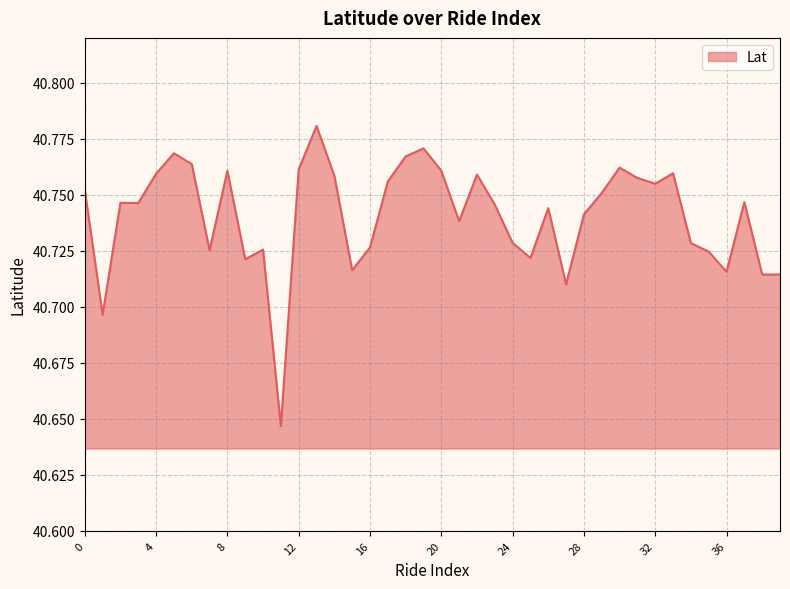

How many lines are shown in the chart?

1